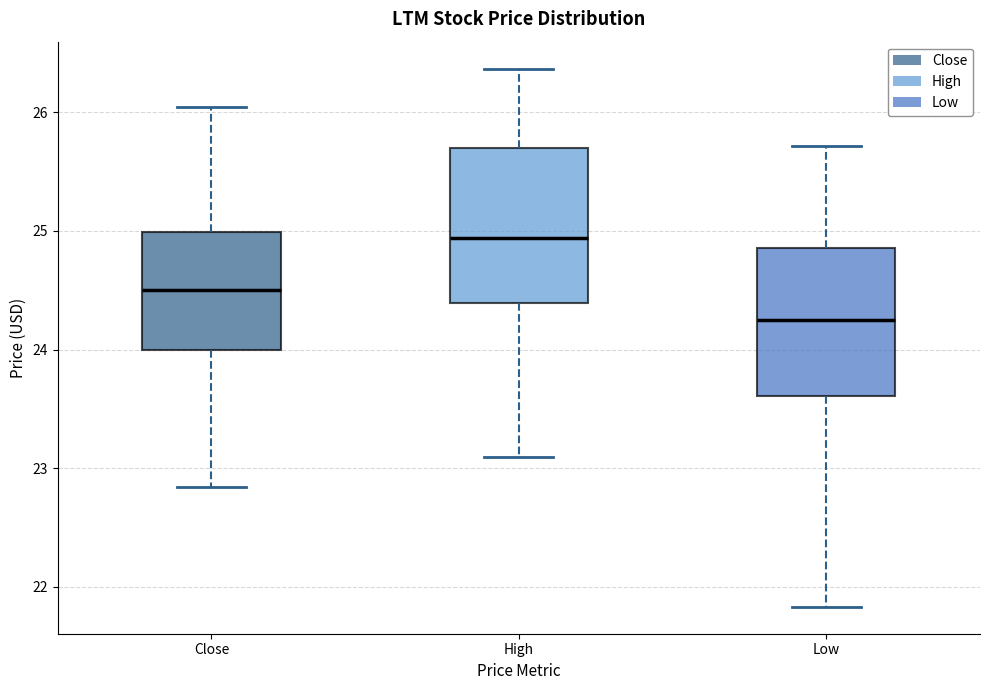

Where is the lower edge of the box for Low on the y-axis? The values are not printed on the chart, so give them approximately, as read against the axis.

23.6